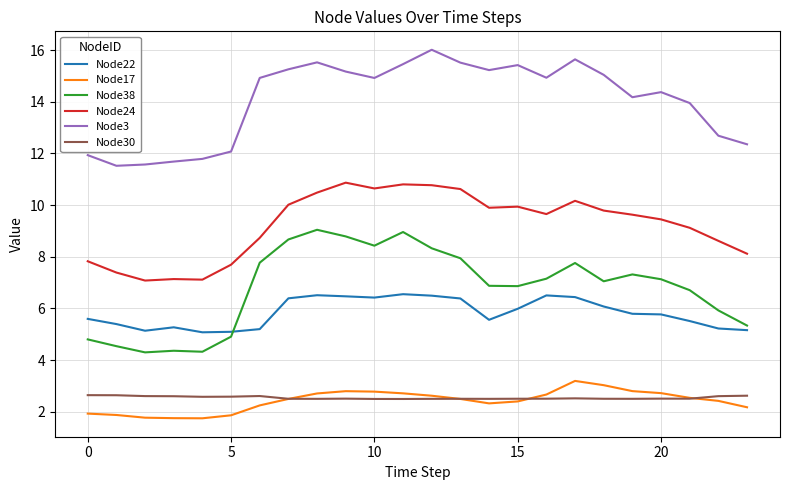

True or false: Node24 and Node22 intersect in this chart.

False